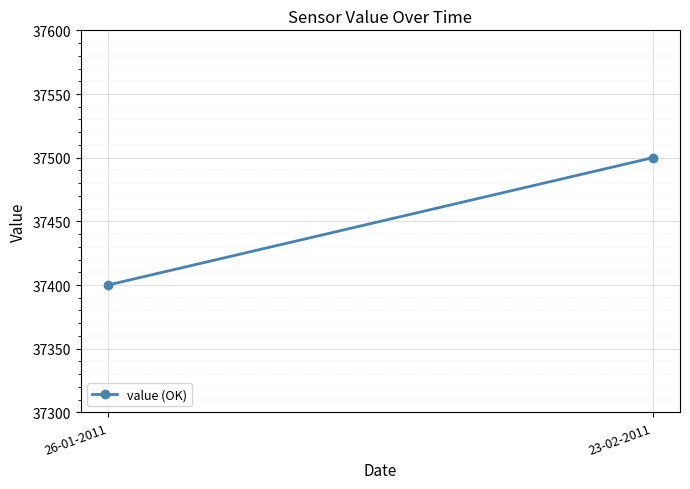

Reading right to left, transcribe all the data shown in this chart.

37500	37400